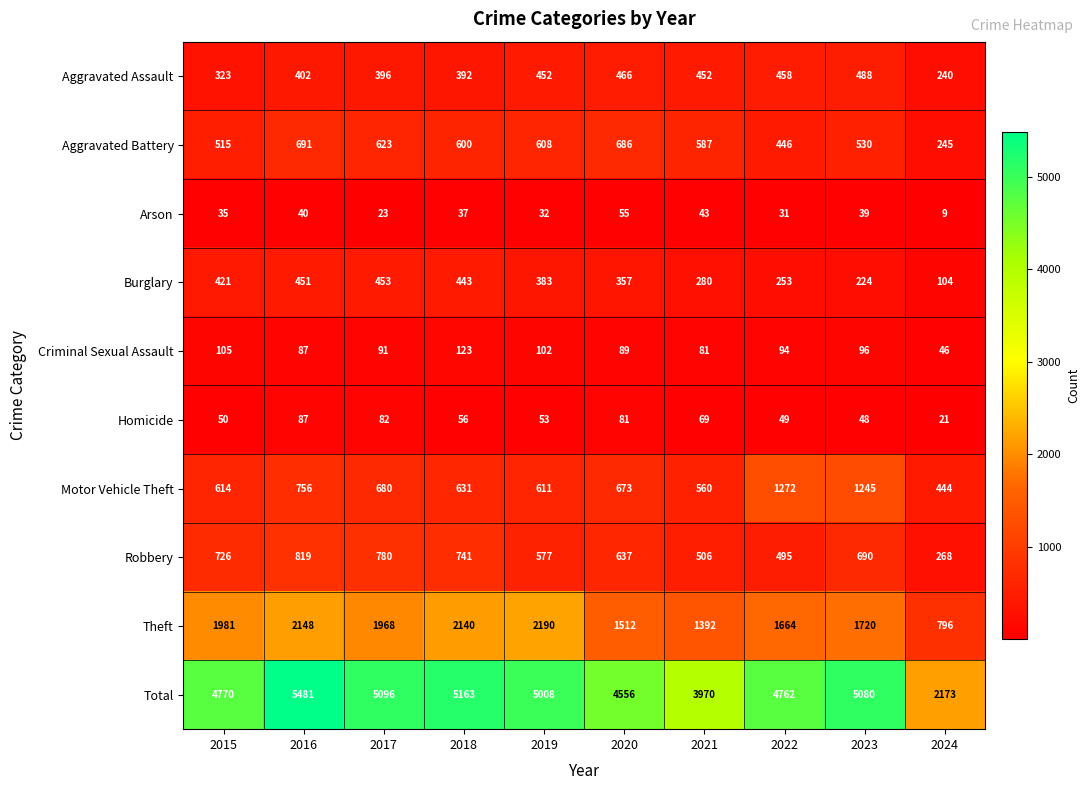

What is the average value of the Aggravated Assault series?

407